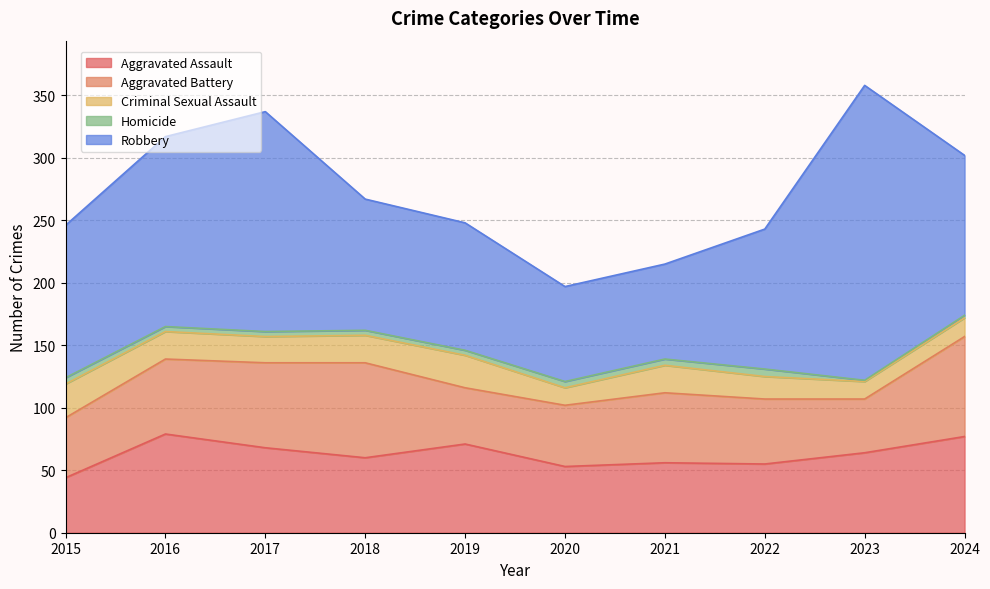

Which has a higher value, 2017 or 2016?

2016